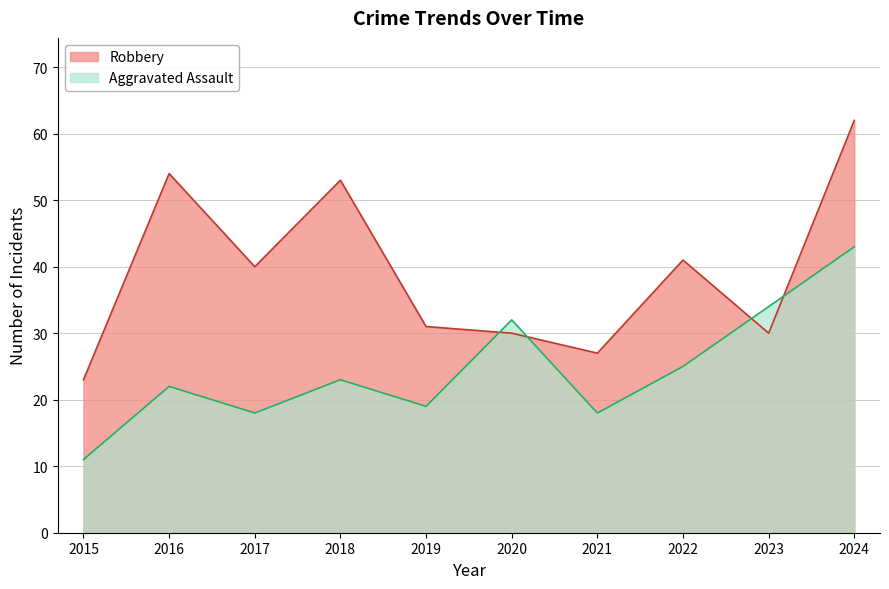

True or false: Robbery and Aggravated Assault intersect in this chart.

True